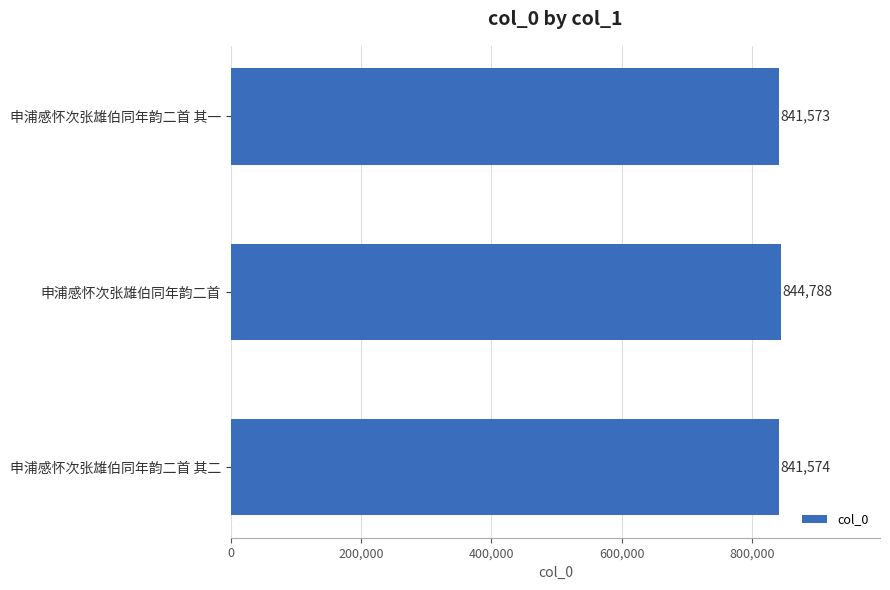

What is the change in value from 申浦感怀次张雄伯同年韵二首 其一 to 申浦感怀次张雄伯同年韵二首 其二?

+1